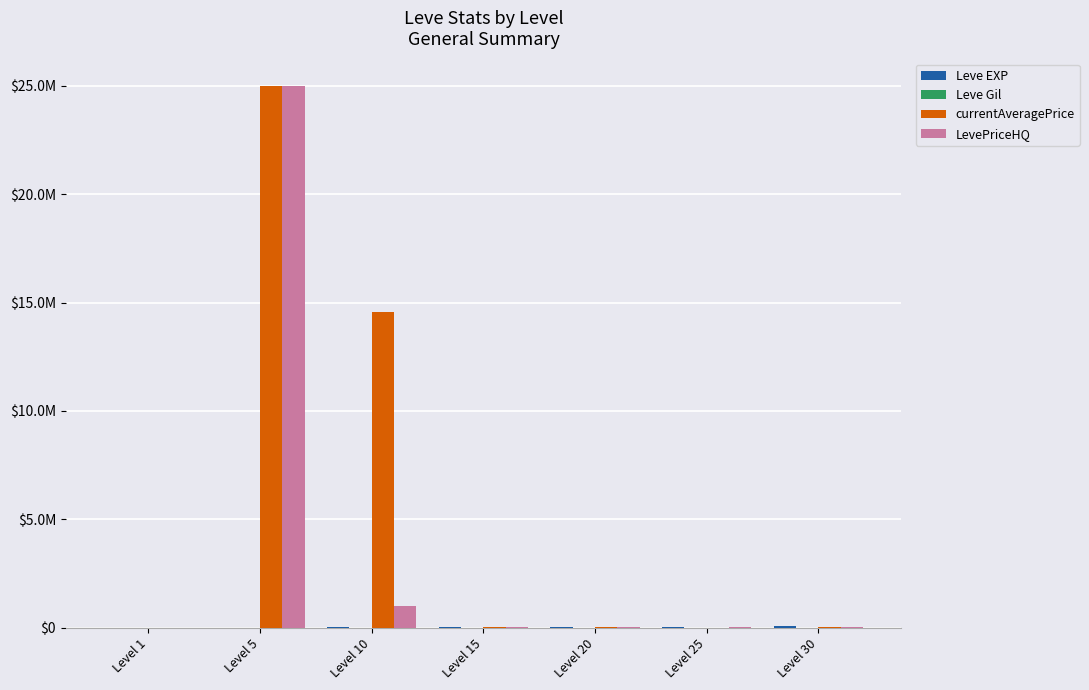

How many data points in LevePriceHQ are less than 14998?

3